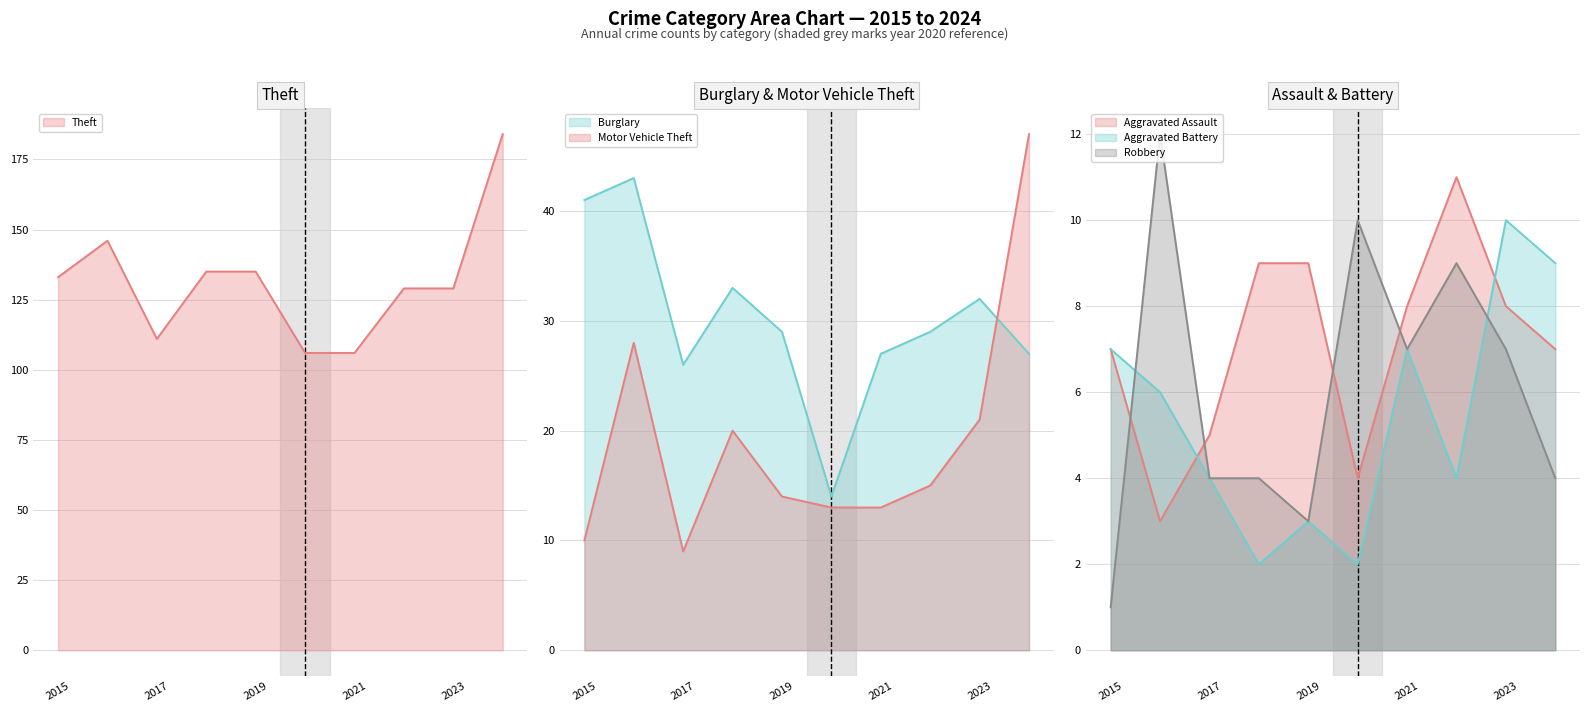

What is the sum of the Burglary values at 2016 and 2019?

72